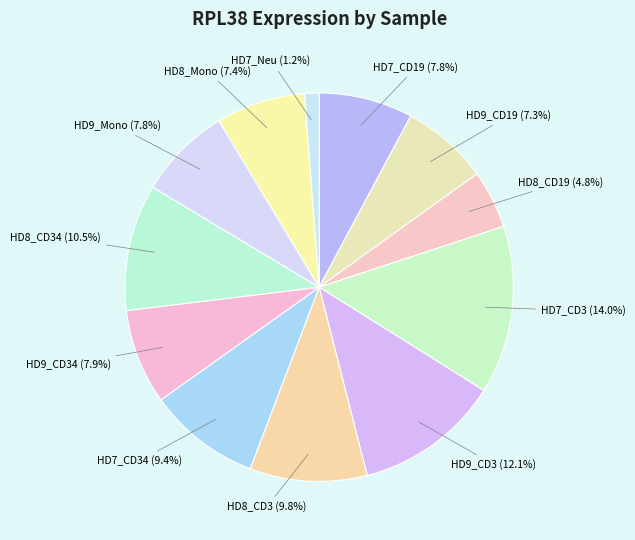

Is the sum of HD8_CD19 (4.8%) and HD7_CD19 (7.8%) greater than half?

No